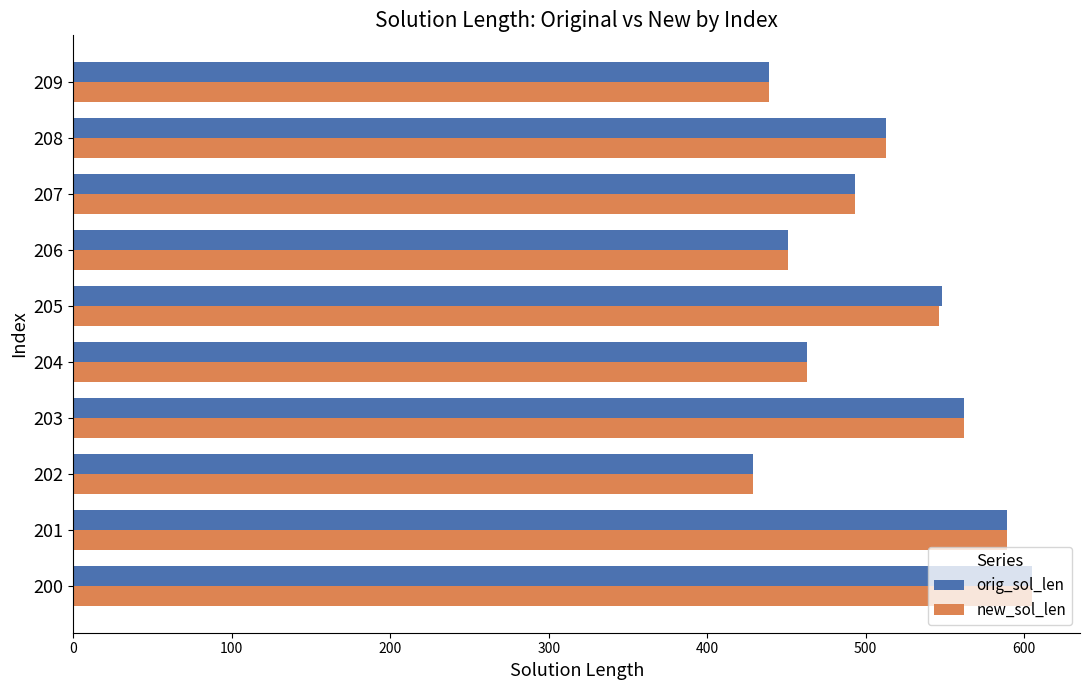

Which series changed the most between 200 and 205?

new_sol_len